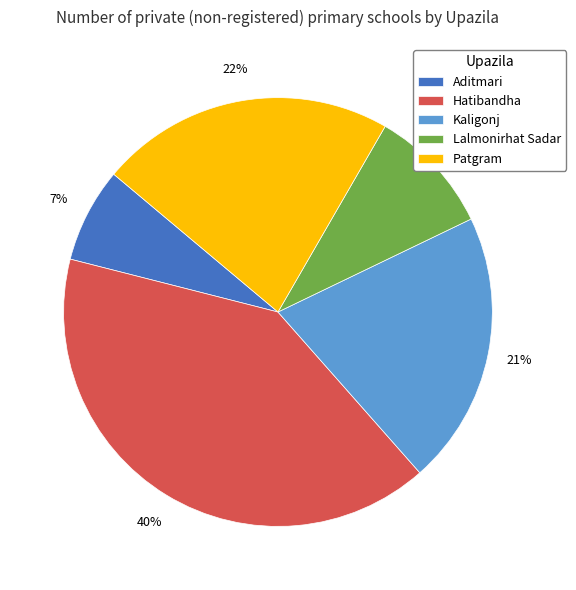

How many segments does this pie chart have?

5